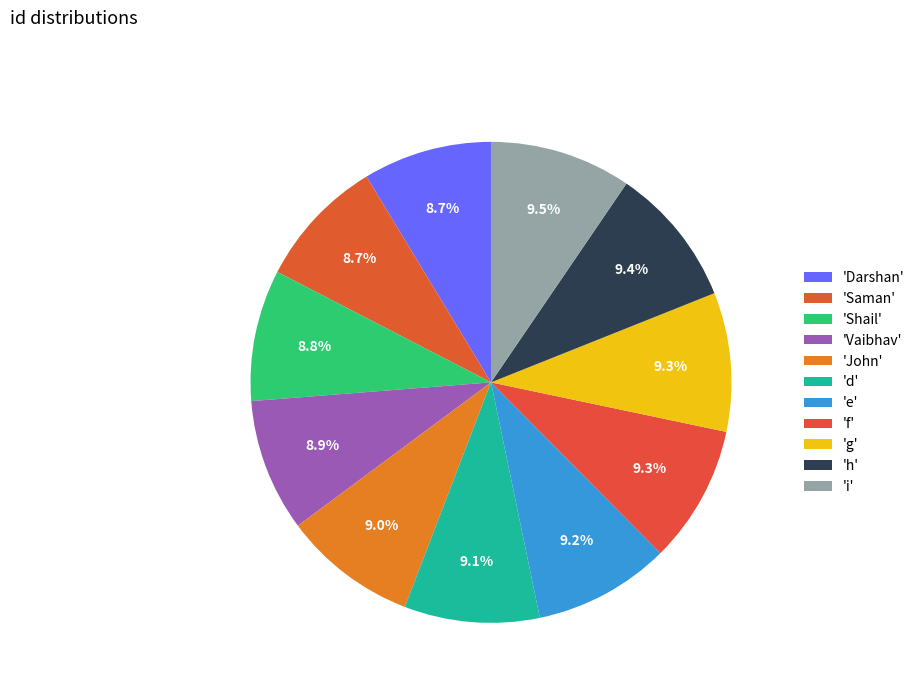

How many slices are in this pie chart?

11